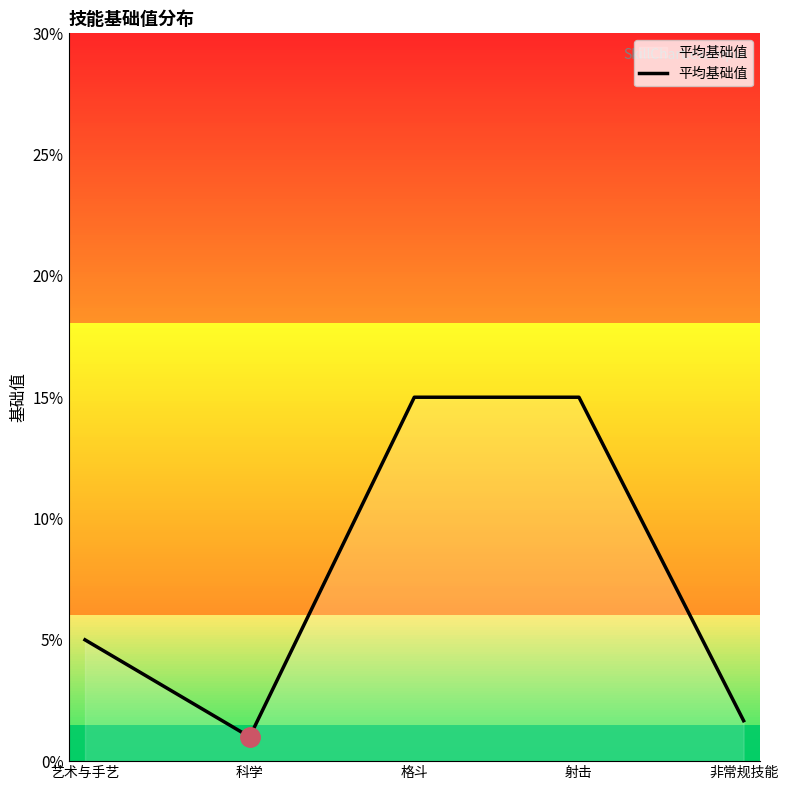

What is the maximum value shown in the chart?

15.0